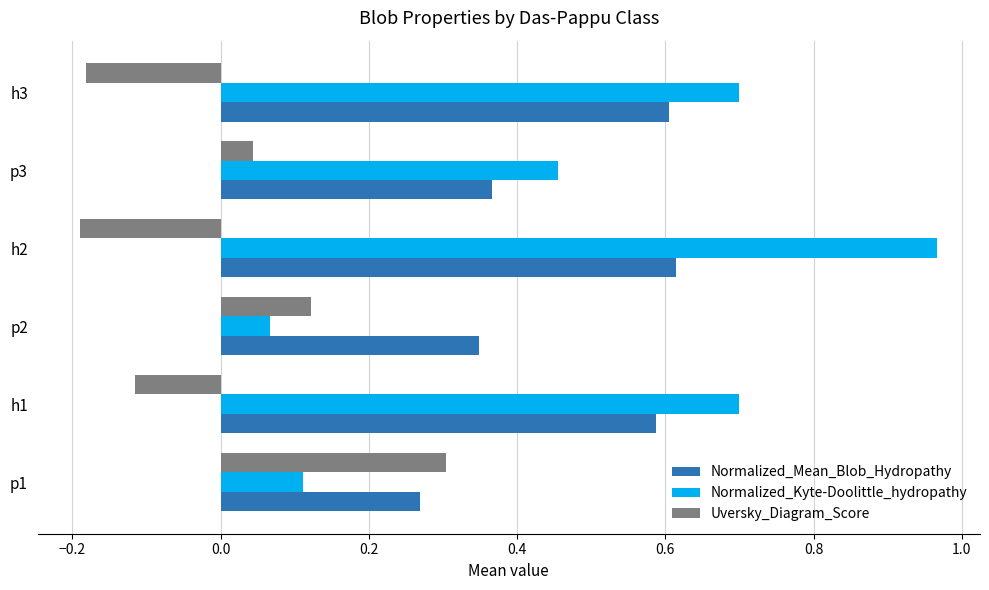

True or false: Normalized_Mean_Blob_Hydropathy has a value of 0.4 at p1.

False